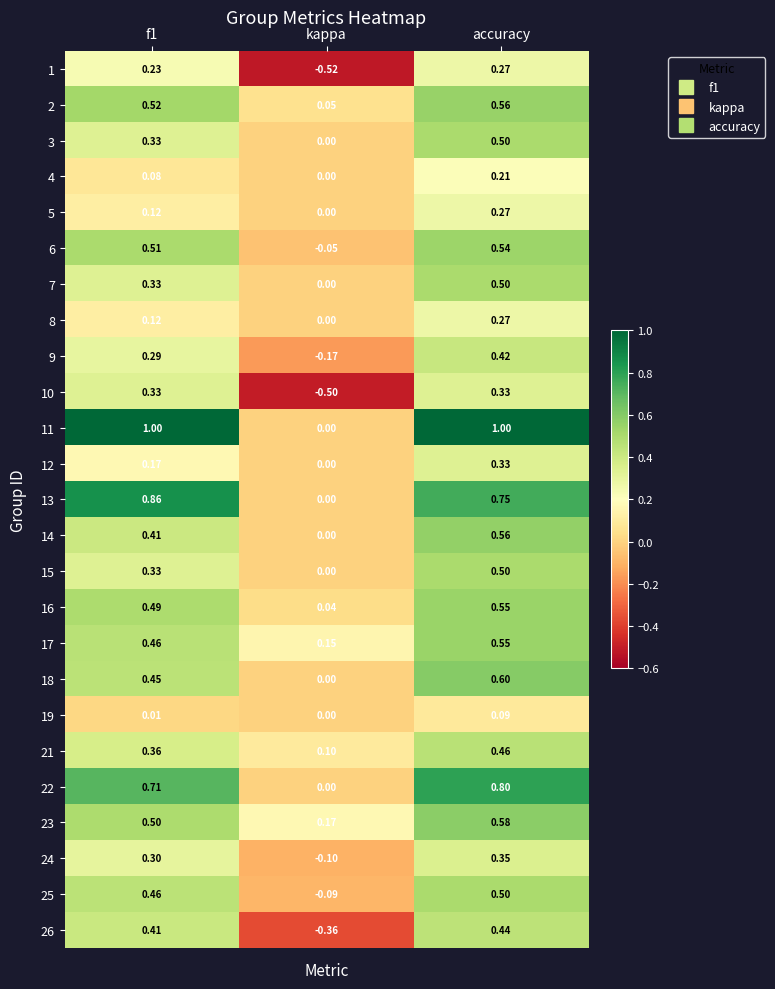

Where is 6 nearest to the value 0?

kappa